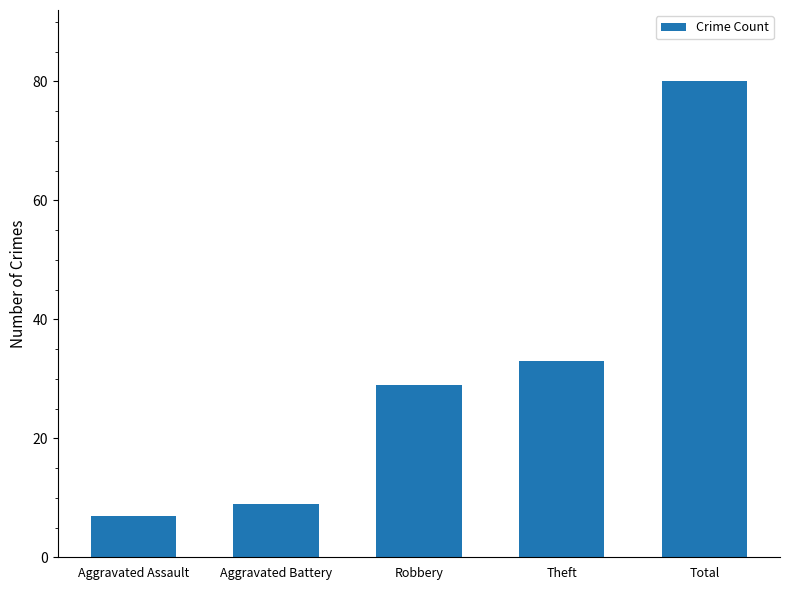

What is the change in value from Theft to Total?

+47